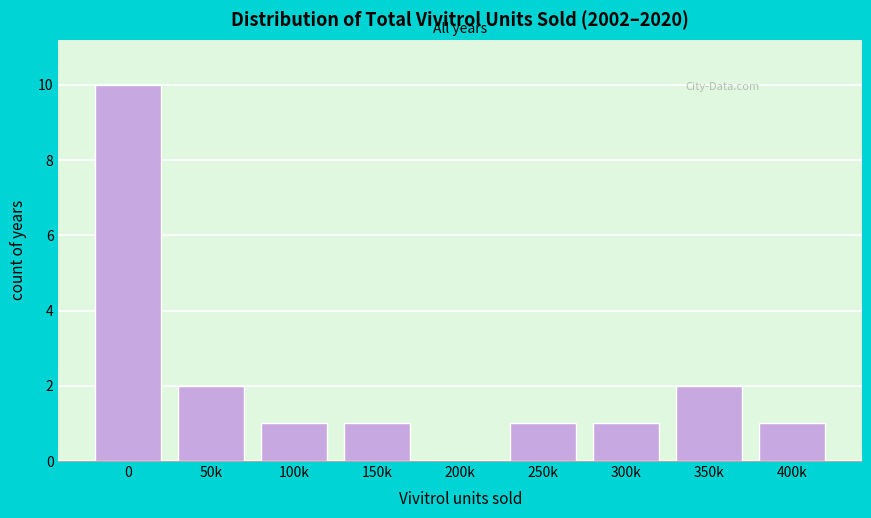

Reading left to right, transcribe all the data shown in this chart.

0=10	50k=2	100k=1	150k=1	200k=0	250k=1	300k=1	350k=2	400k=1